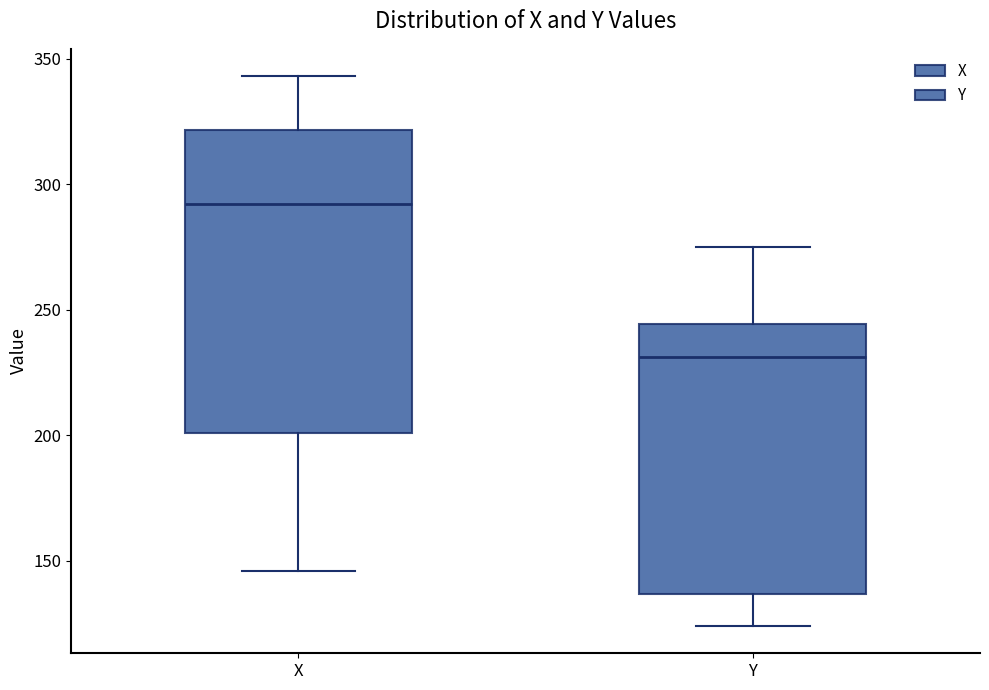

Reading left to right, transcribe this box plot: for each box, give where its median line is, the range the box spans, and where its two whiskers end, as read against the y-axis. The values are not printed on the chart, so give them approximately, as read against the axis.

X: median 290, box 200 to 320, whiskers 145 to 345
Y: median 230, box 135 to 245, whiskers 125 to 275